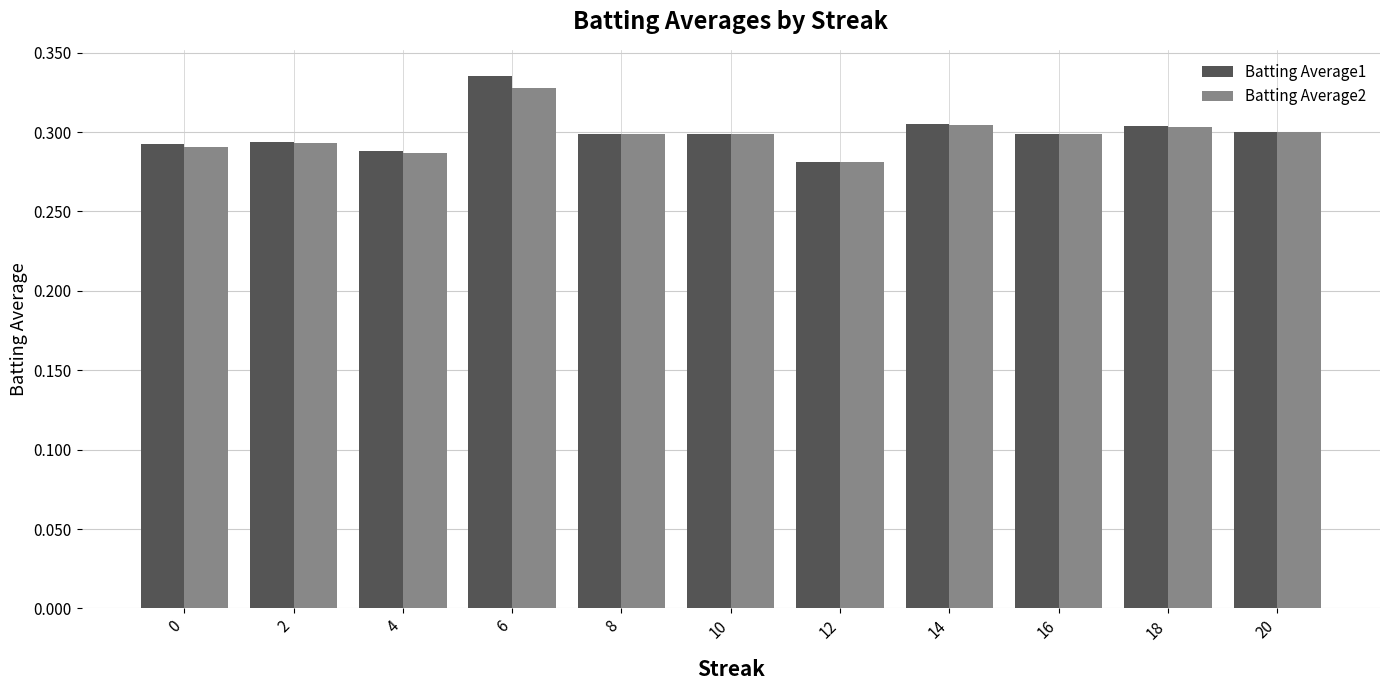

Are the bars grouped side by side (vs. stacked)?

Yes